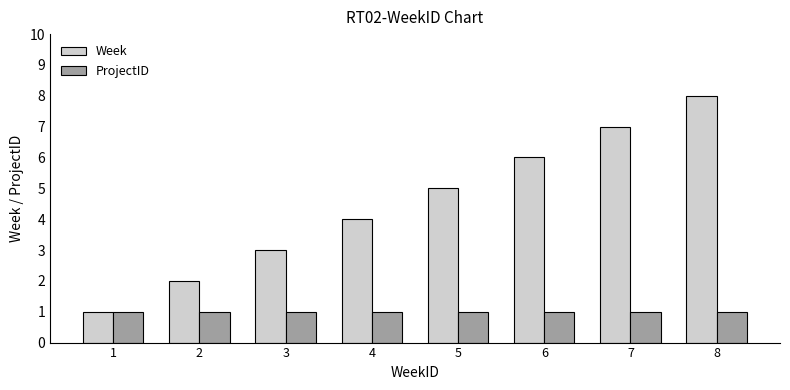

Between 2 and 8, which series saw the biggest shift?

Week